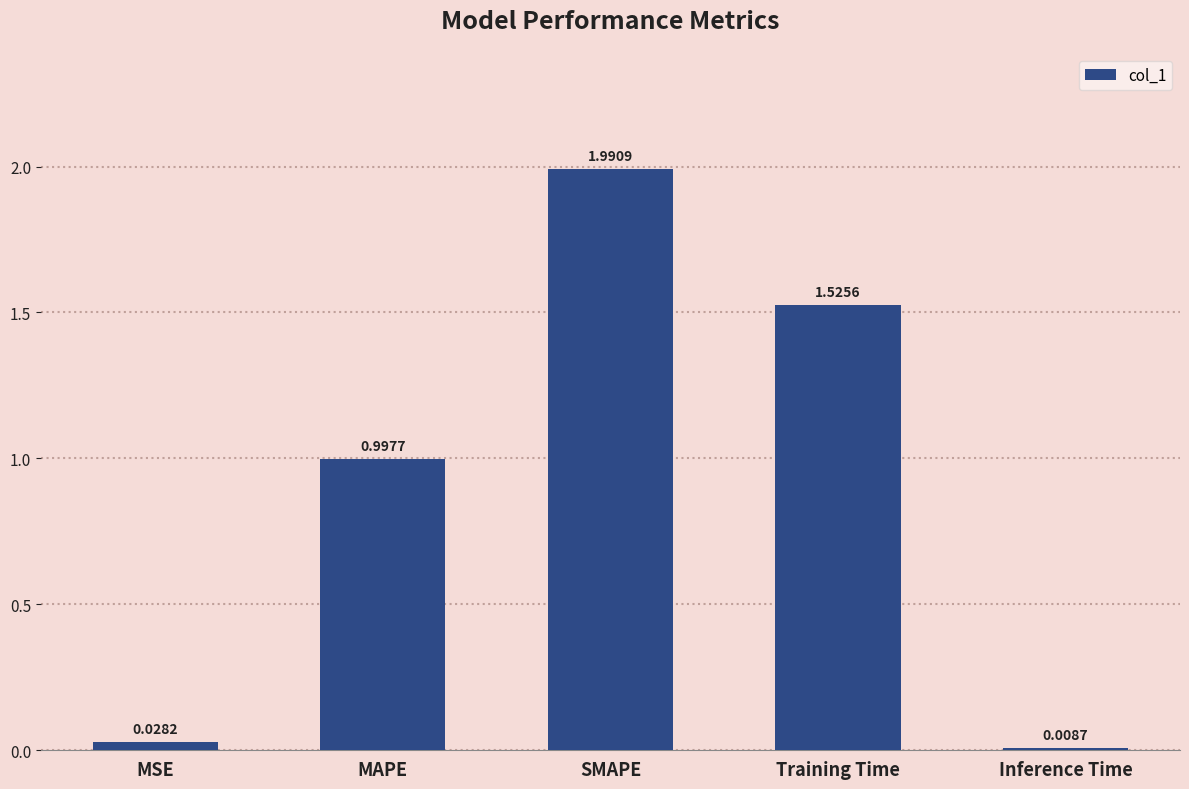

List the labels in order of value, smallest first.

Inference Time, MSE, MAPE, Training Time, SMAPE